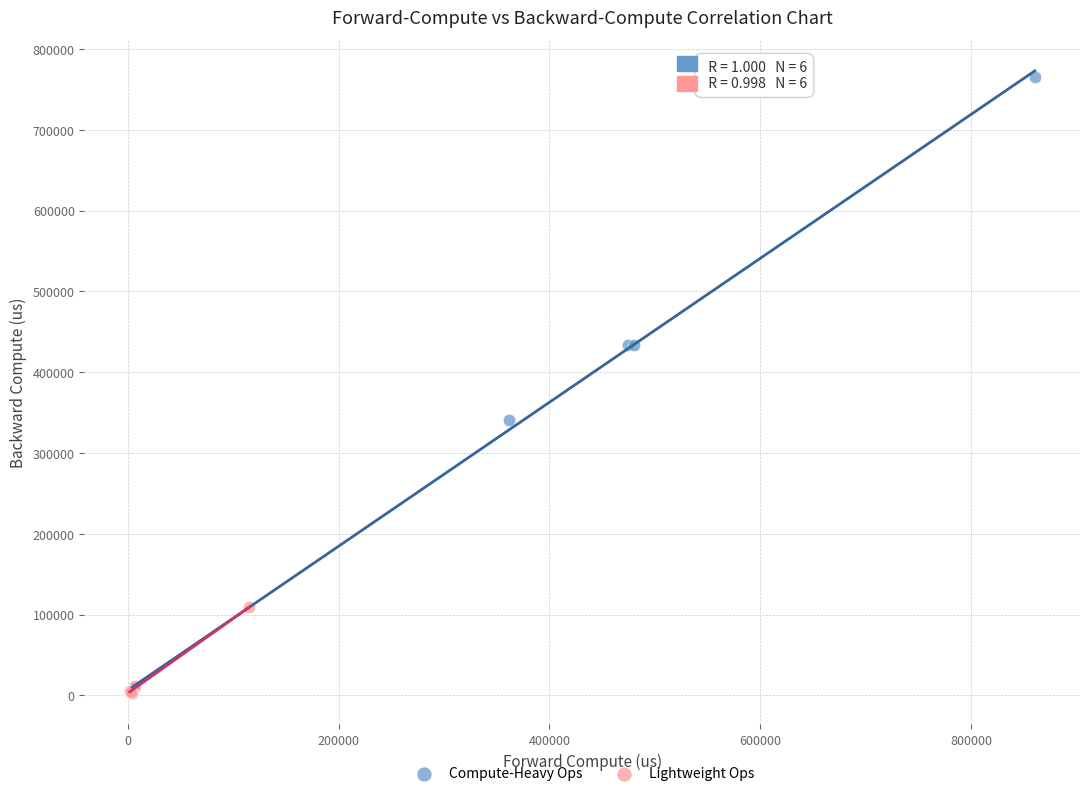

What are all the series names shown in the legend?

Compute-Heavy Ops, Lightweight Ops